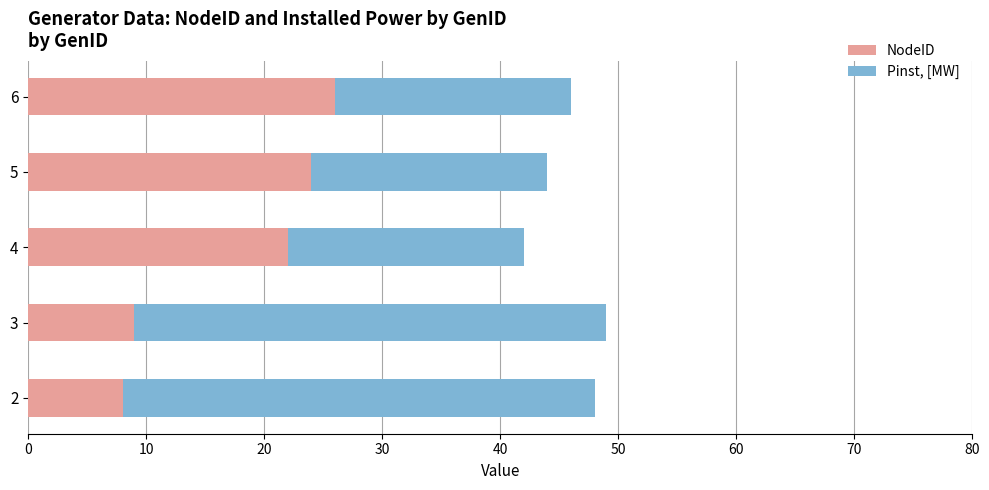

Read the NodeID value at 4, to the nearest 5.

20